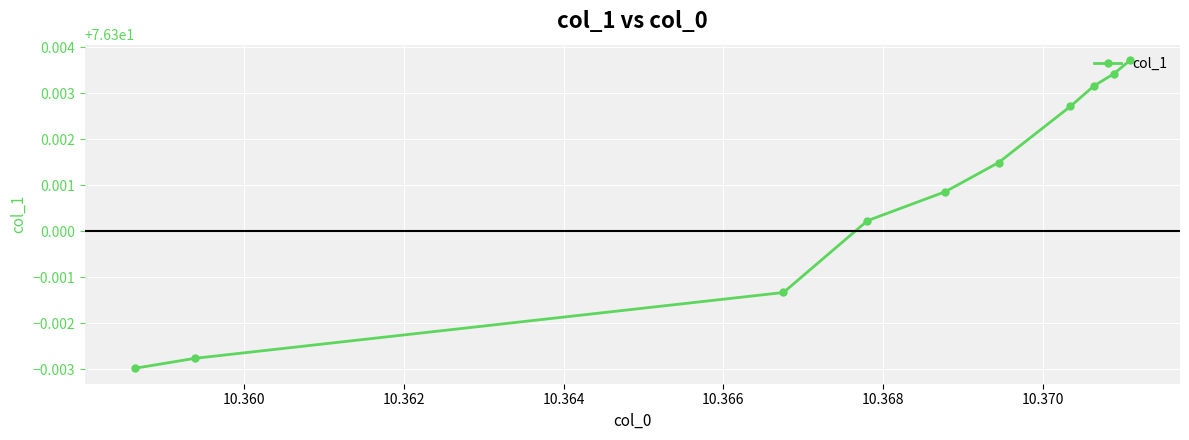

Reading left to right, list all the values displayed in this chart.

76.3	76.3	76.3	76.3	76.3	76.3	76.3	76.3	76.3	76.3